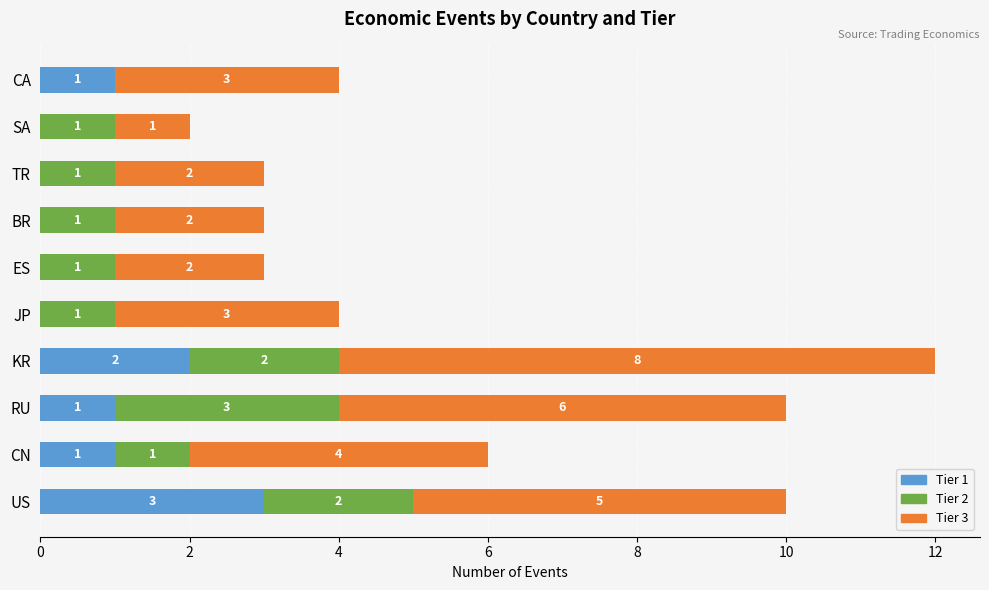

At which category is the sum across all series the highest?

KR